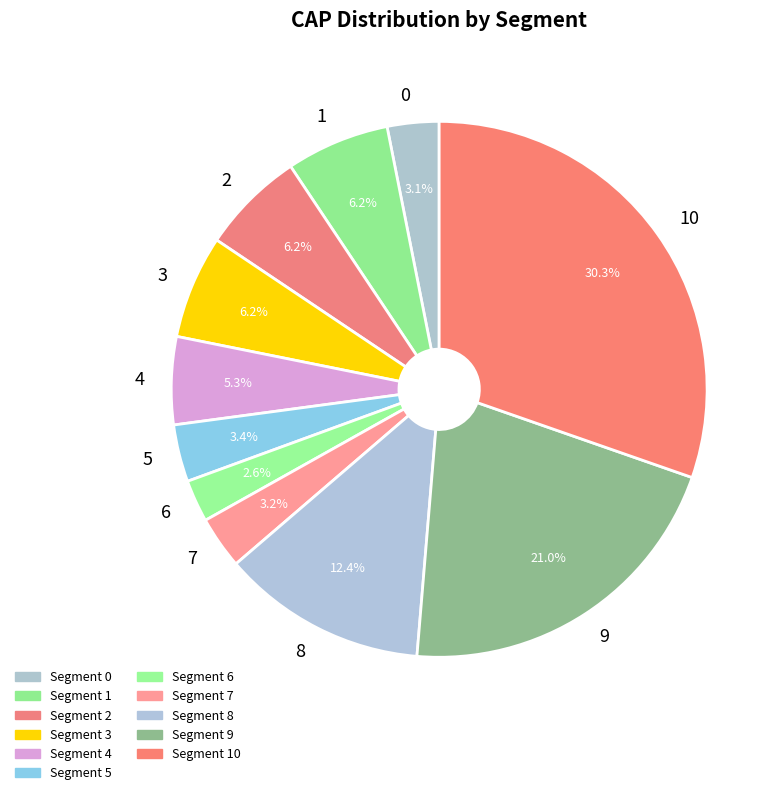

Is it true that 0 is 8% of the pie?

False